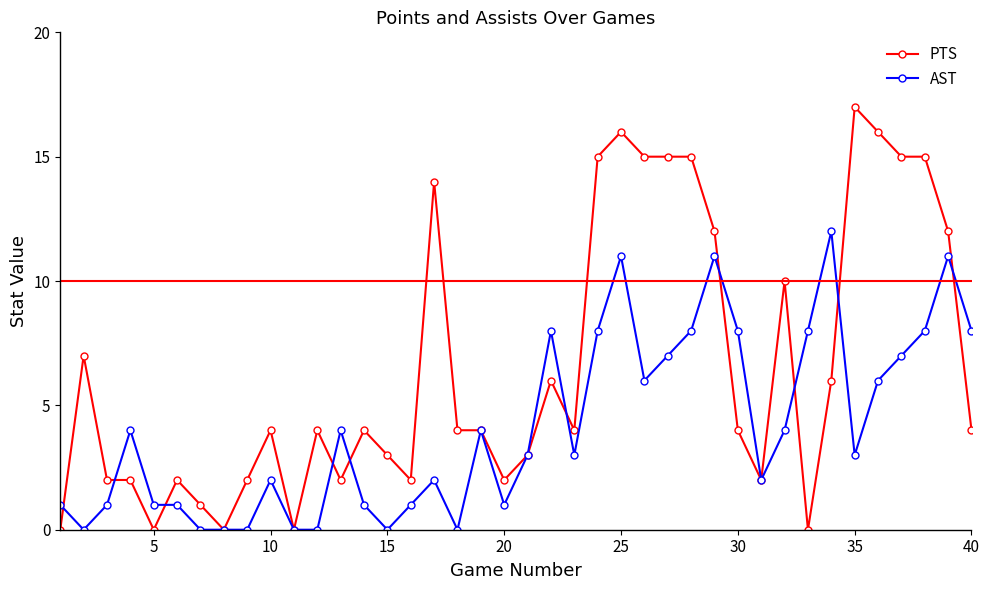

True or false: AST and PTS intersect in this chart.

True